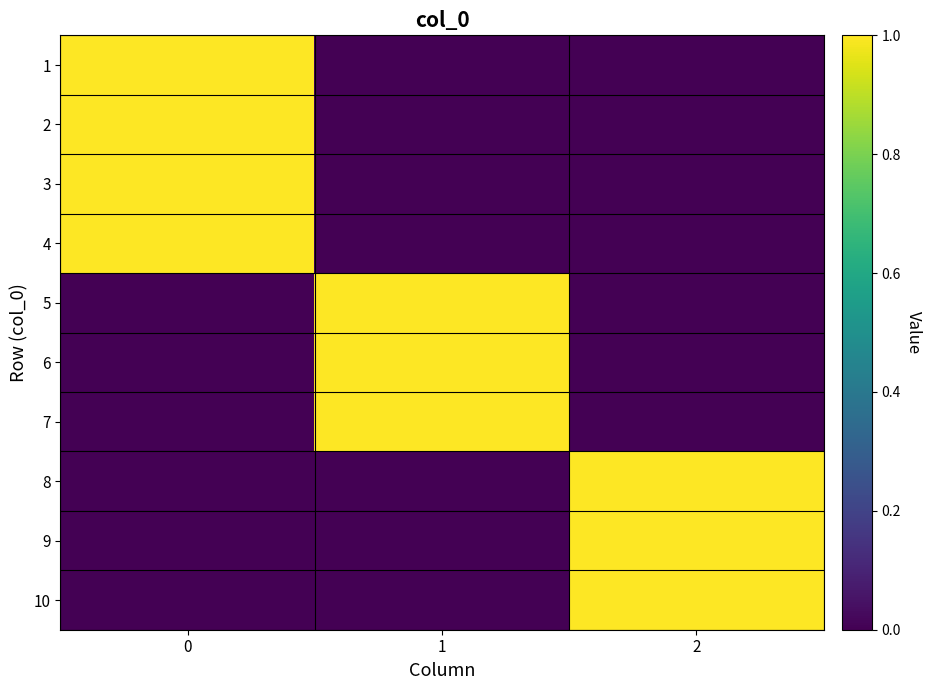

Reading left to right, transcribe all the data shown in this chart.

1: 0=1	1=0	2=0
2: 0=1	1=0	2=0
3: 0=1	1=0	2=0
4: 0=1	1=0	2=0
5: 0=0	1=1	2=0
6: 0=0	1=1	2=0
7: 0=0	1=1	2=0
8: 0=0	1=0	2=1
9: 0=0	1=0	2=1
10: 0=0	1=0	2=1